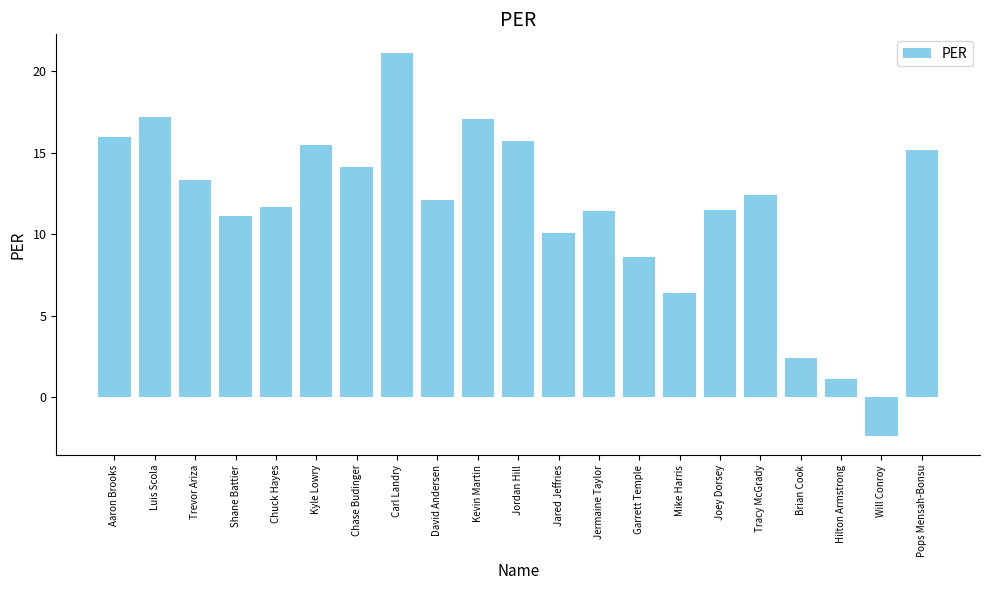

How many distinct data groups are displayed?

1